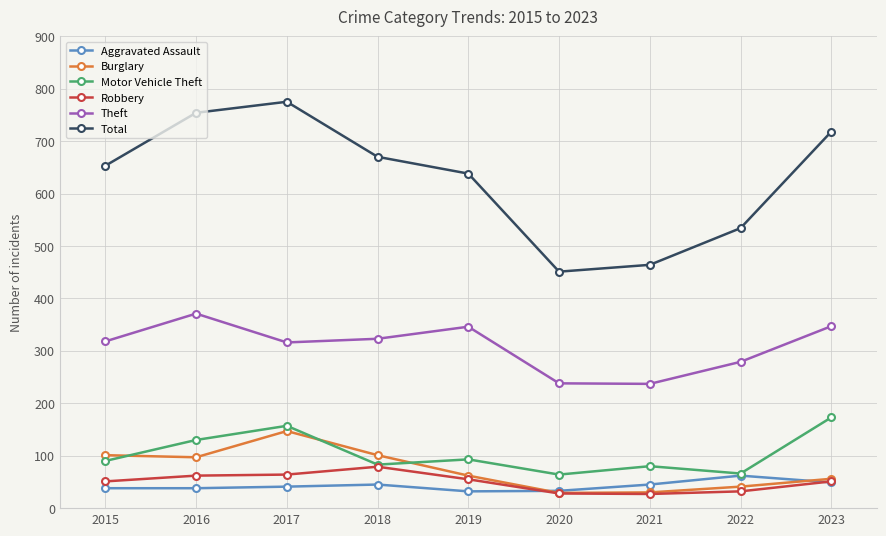

Which series has the largest range (max minus min)?

Total